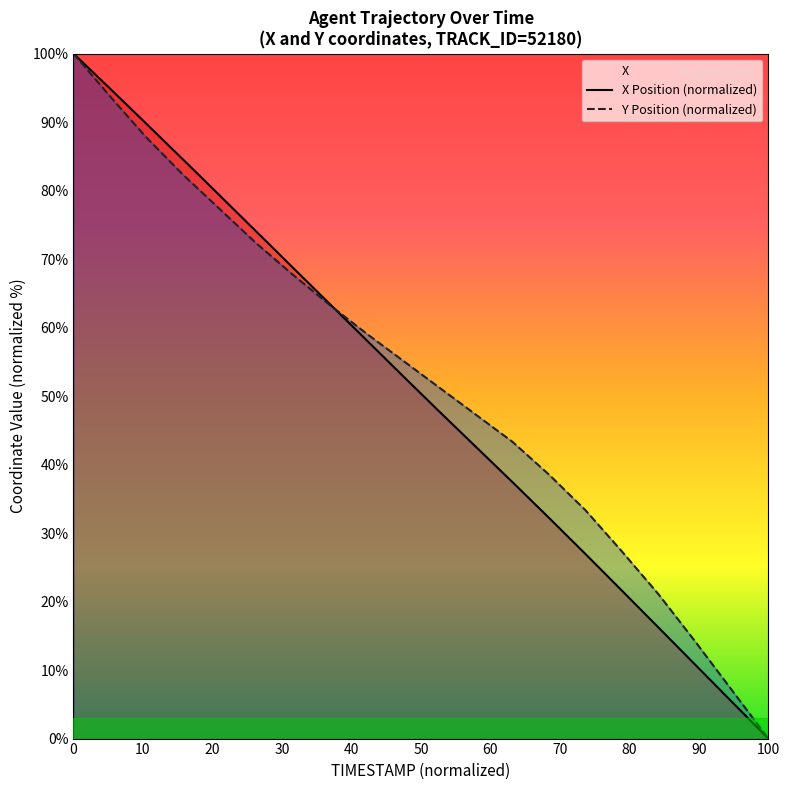

The value of Y Position (normalized) at 0 is 38.2. True or false?

False